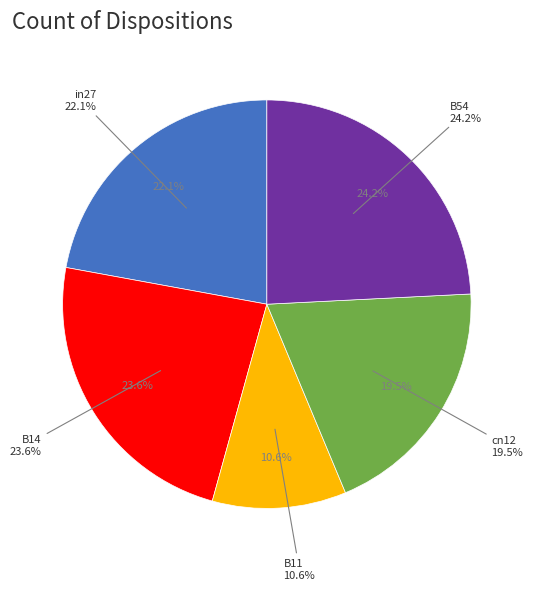

To the nearest percent, what portion does B14 represent?

24%